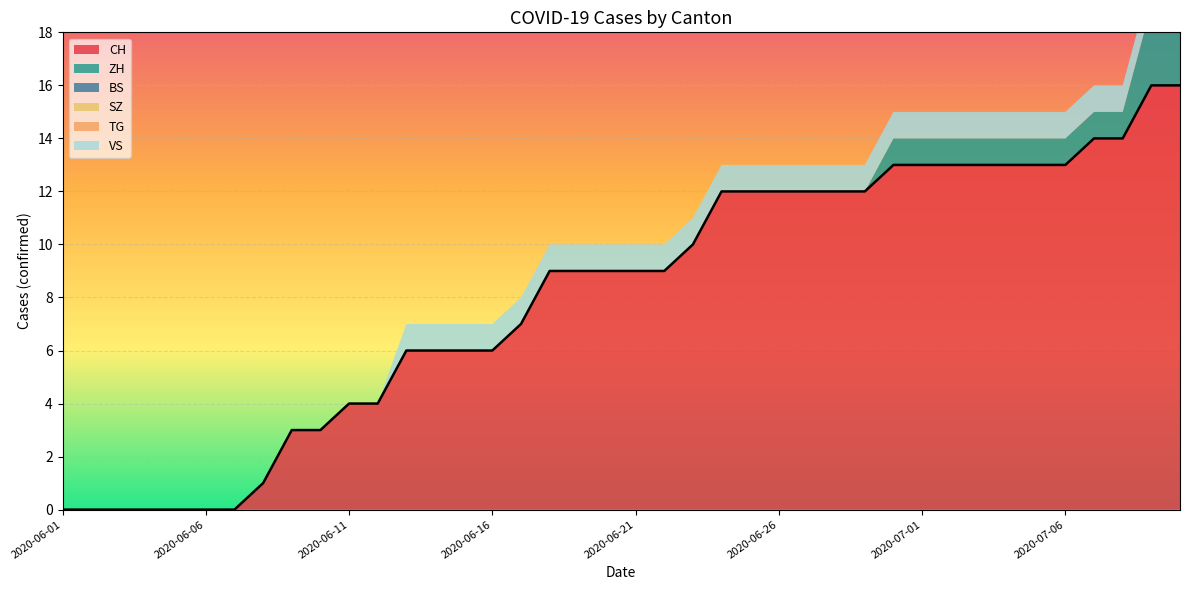

True or false: BS has a value of 0 at 2020-06-18.

True